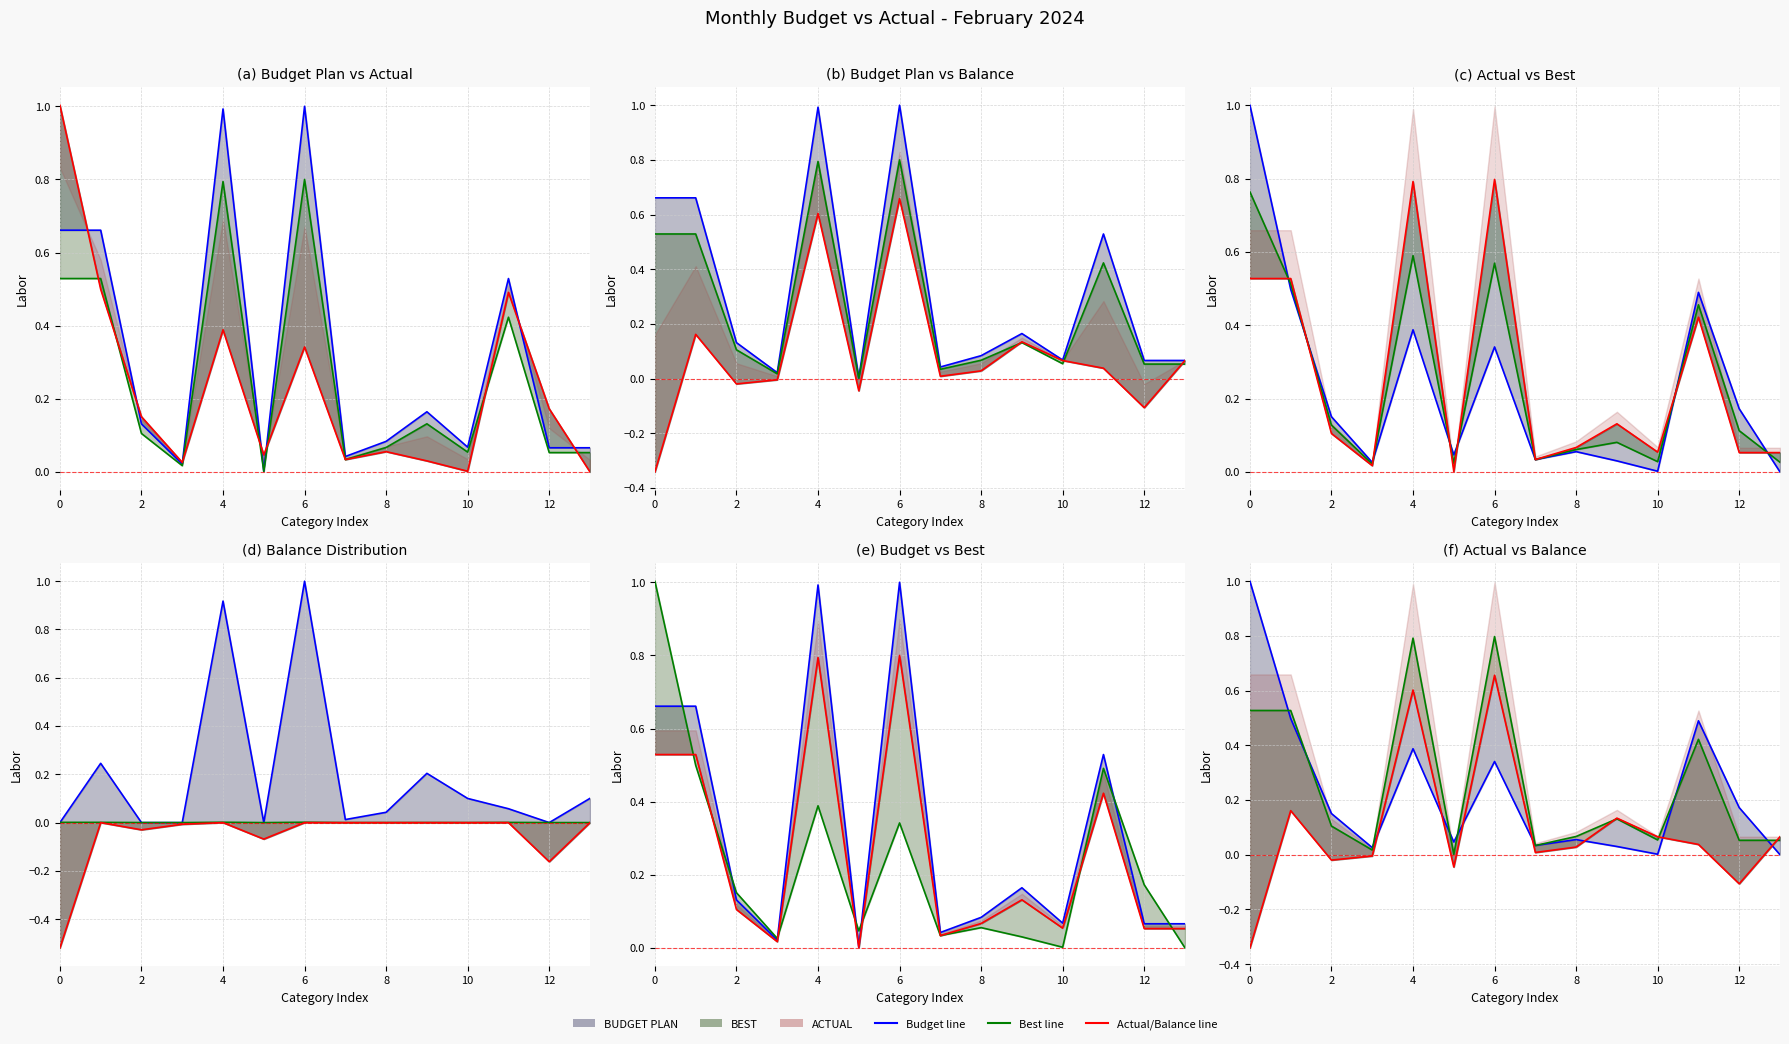

In BEST line, how many points are higher than both neighbors (excluding endpoints)?

4